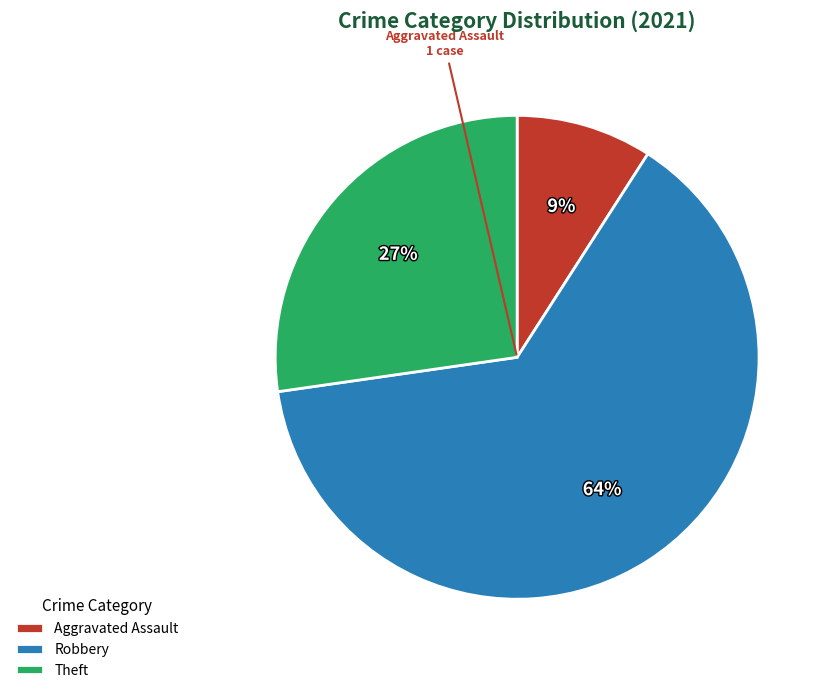

To the nearest percent, what is the difference between the largest and smallest slice percentages?

55%